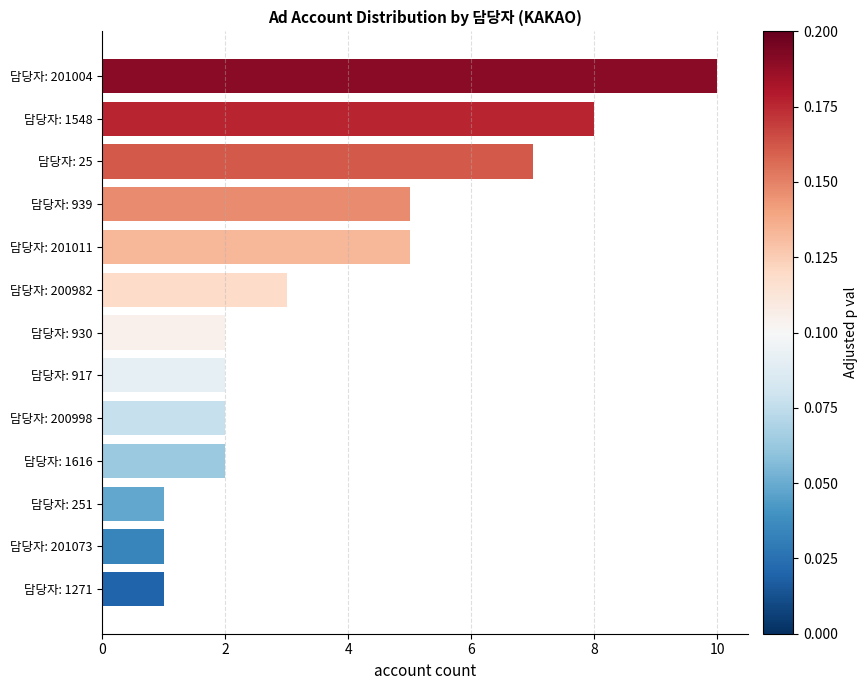

What is the value of the 9th bar from the top?

2